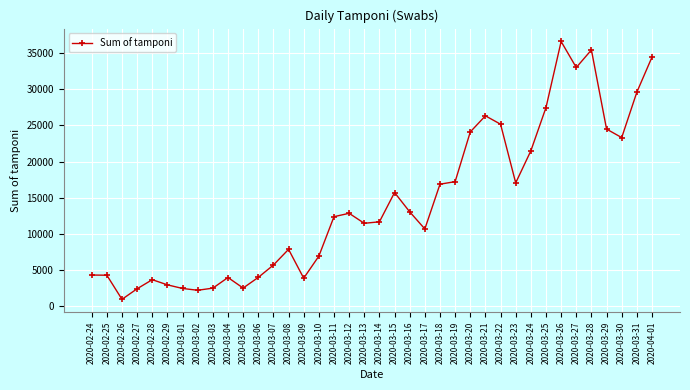

True or false: there are more than 1 points higher than both neighbors.

True